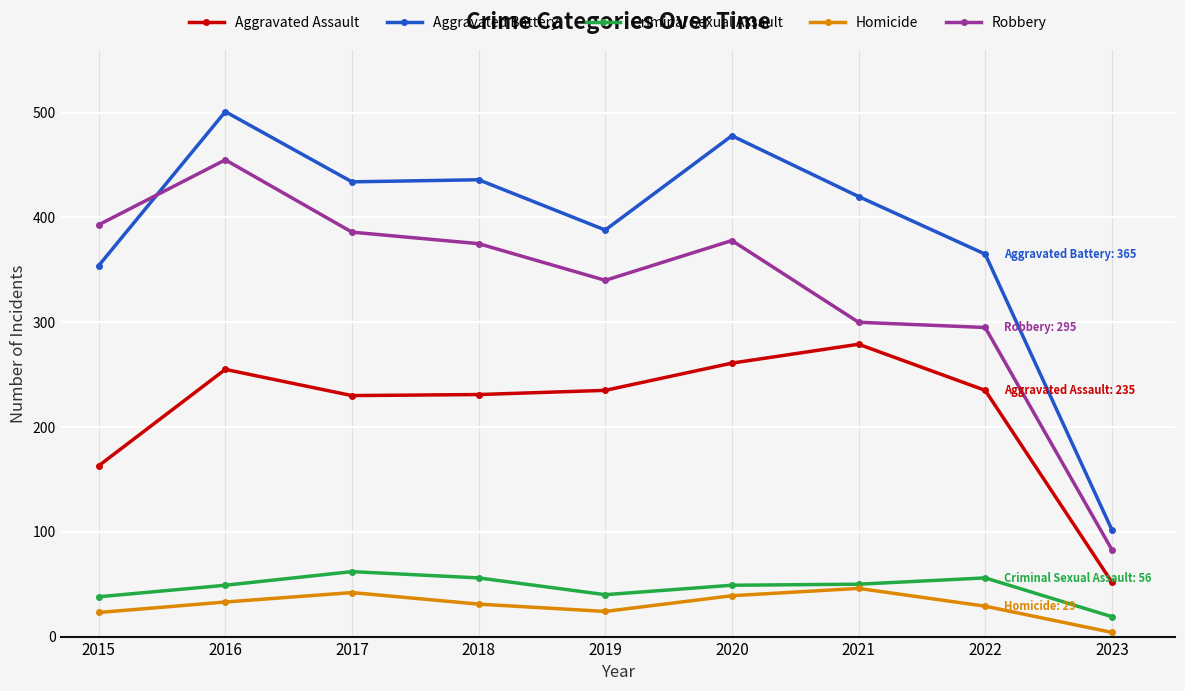

What is the difference between the Homicide values at 2015 and 2016?

10